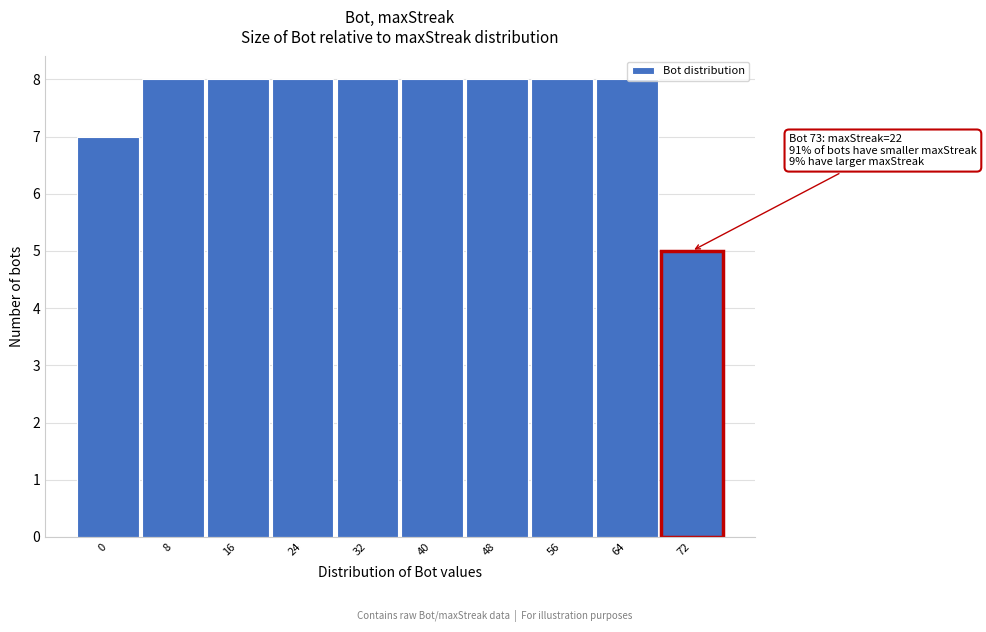

Reading left to right, list all the values displayed in this chart.

0=7	8=8	16=8	24=8	32=8	40=8	48=8	56=8	64=8	72=5